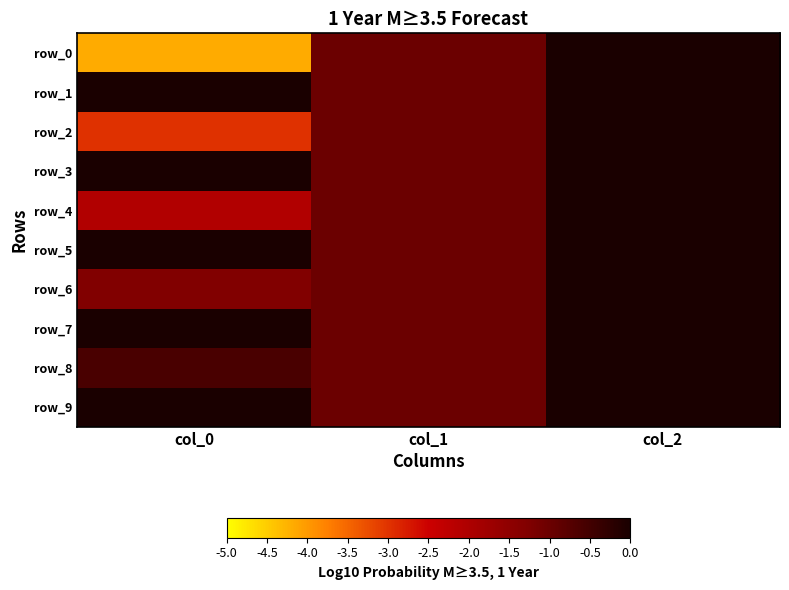

Which series has the widest spread of values?

row_0